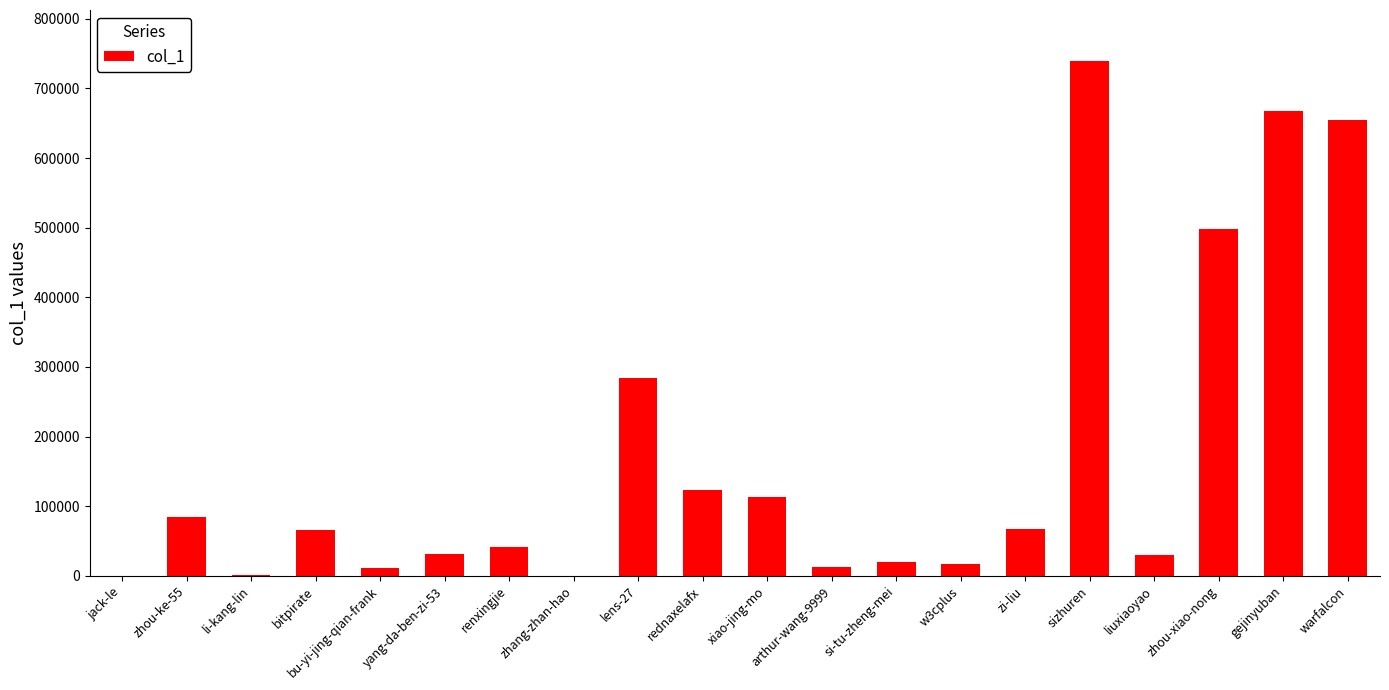

Count the number of categories in the chart.

20